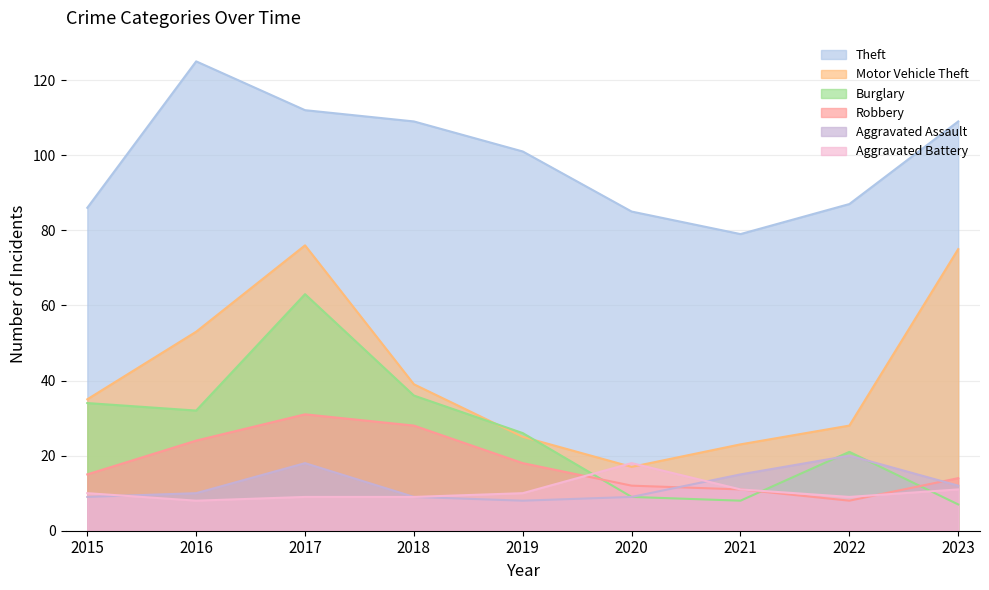

How many lines are shown in the chart?

6